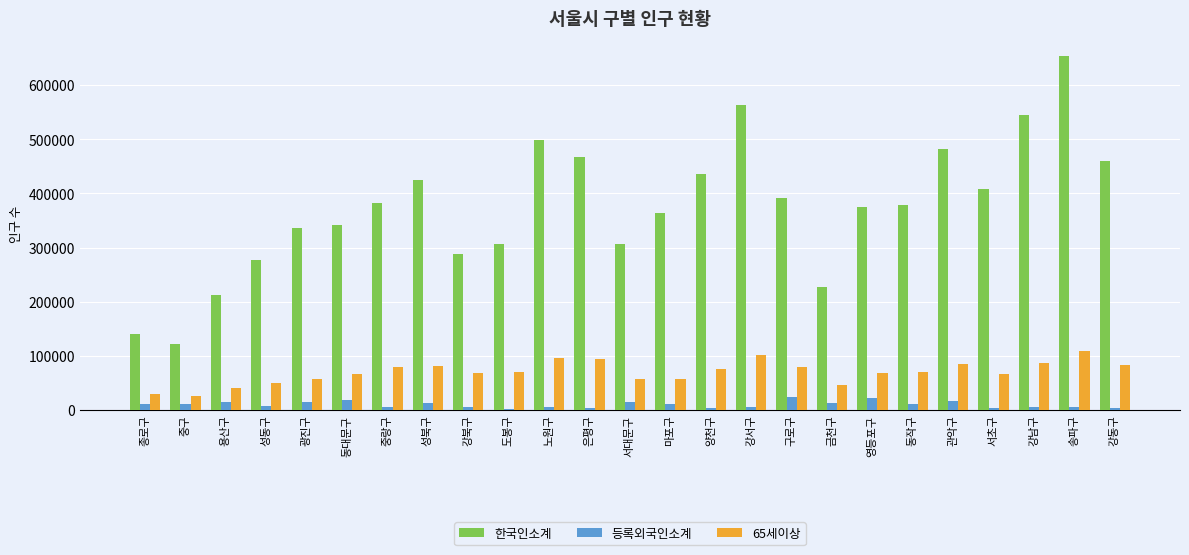

Which label corresponds to the largest value in the chart?

송파구